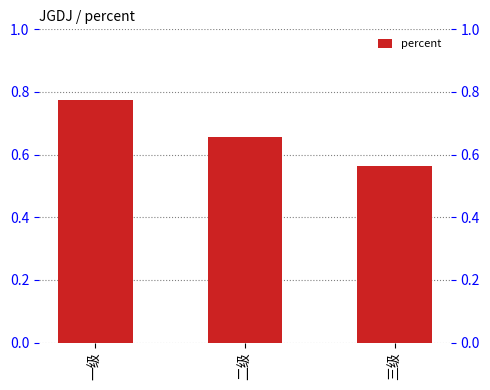

Does the chart contain any negative values?

No